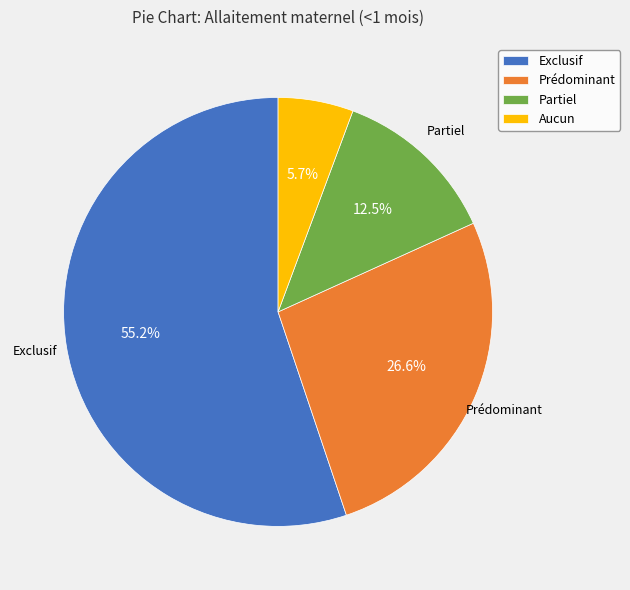

What is the majority slice?

Exclusif